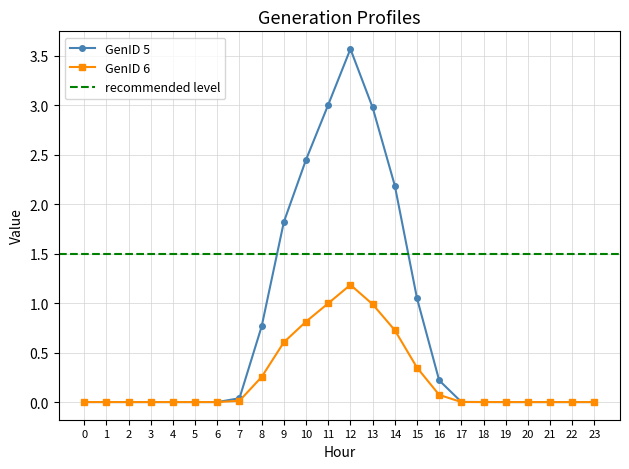

At which category does GenID 5 reach its first local peak?

1